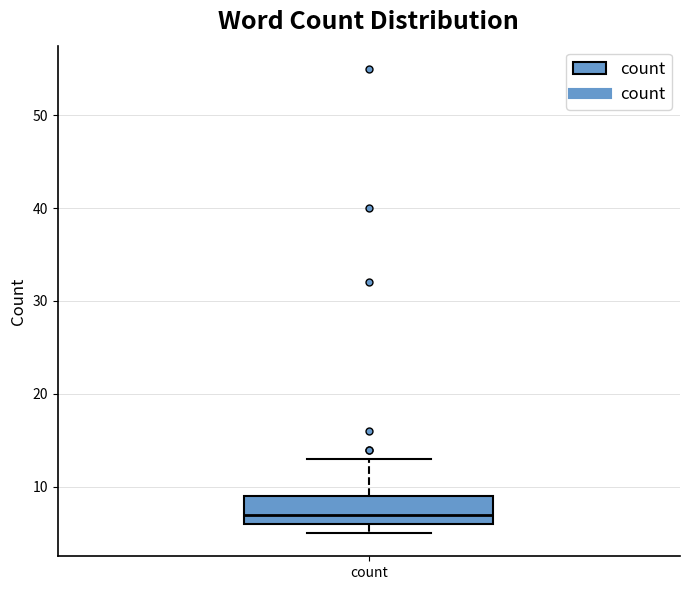

Read this box plot against the y-axis: the position of the median line, the range covered by the box, and the ends of both whiskers. The values are not printed on the chart, so give them approximately, as read against the axis.

median 7, box 6 to 9, whiskers 5 to 13